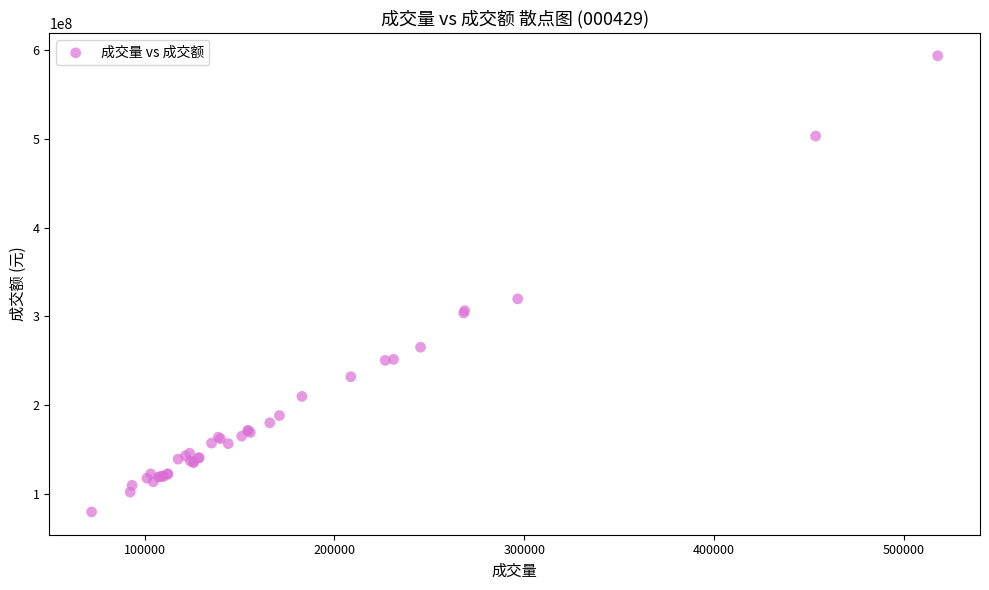

What Y value in the scatter plot is closest to 336687665?

319772103.1